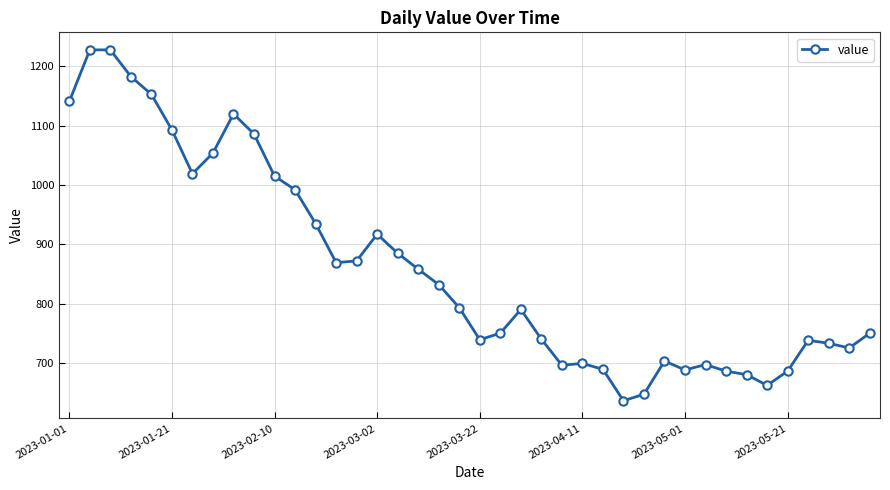

What is the value of the 28th point from the left?

636